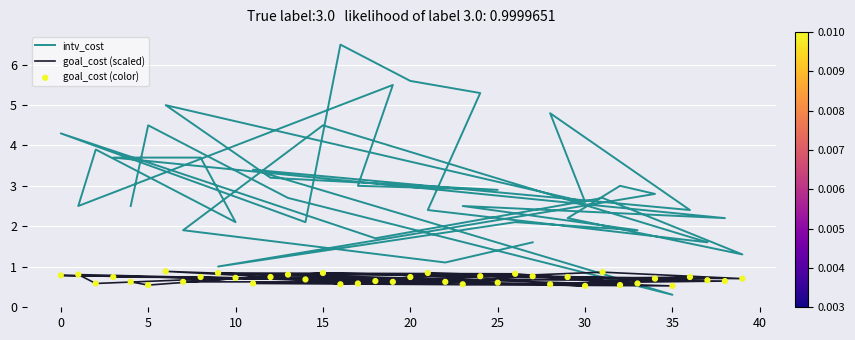

Which series has the widest spread of Y values?

intv_cost